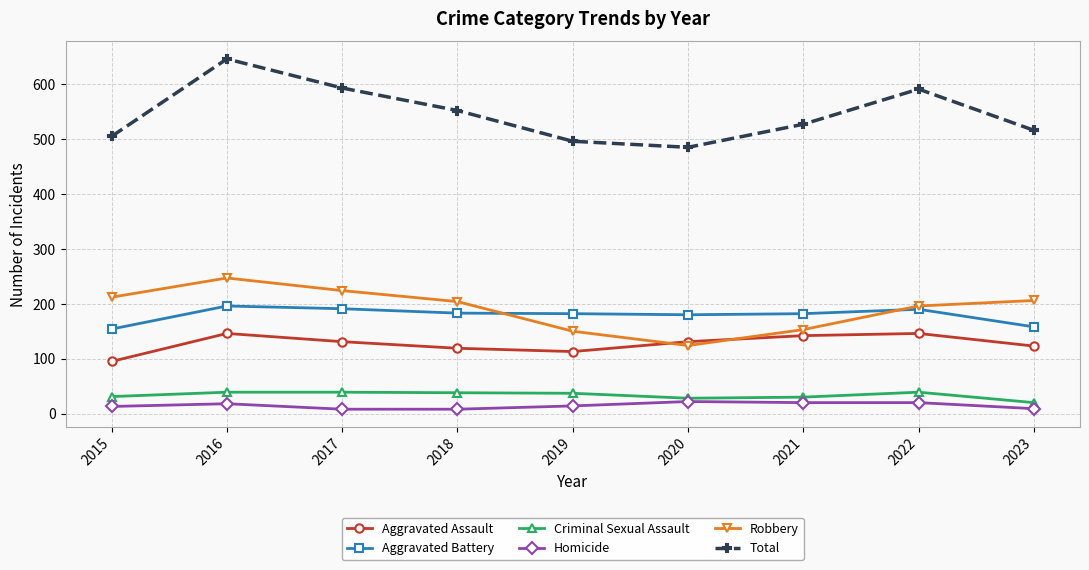

True or false: Criminal Sexual Assault has more than 0 interior local peaks.

True